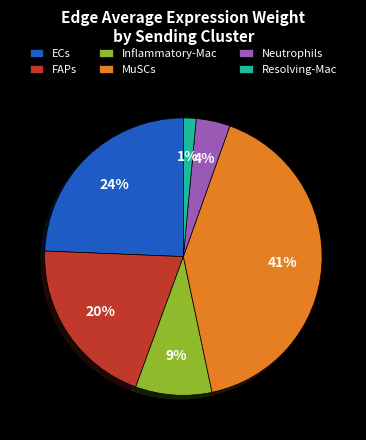

Is there any slice that represents more than half of the pie?

No